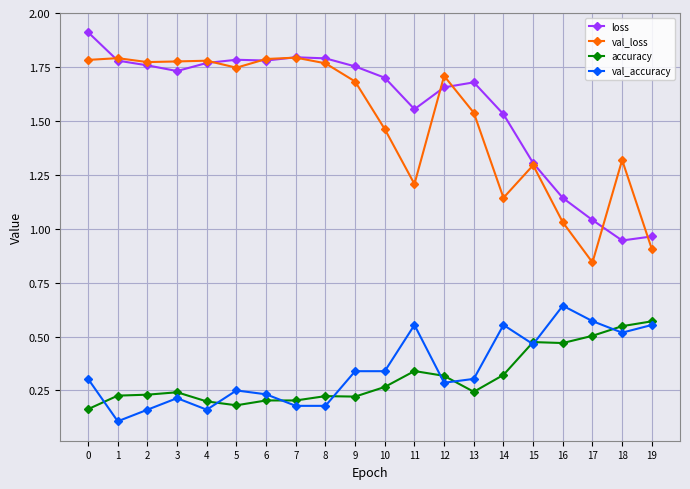

How many distinct data groups are displayed?

4